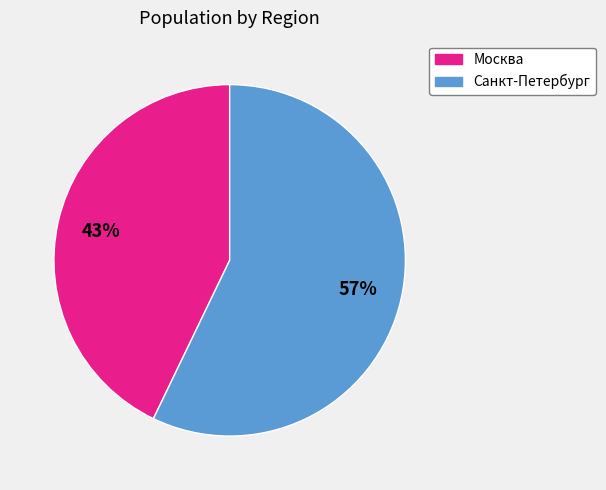

Which has a higher value, Москва or Санкт-Петербург?

Санкт-Петербург